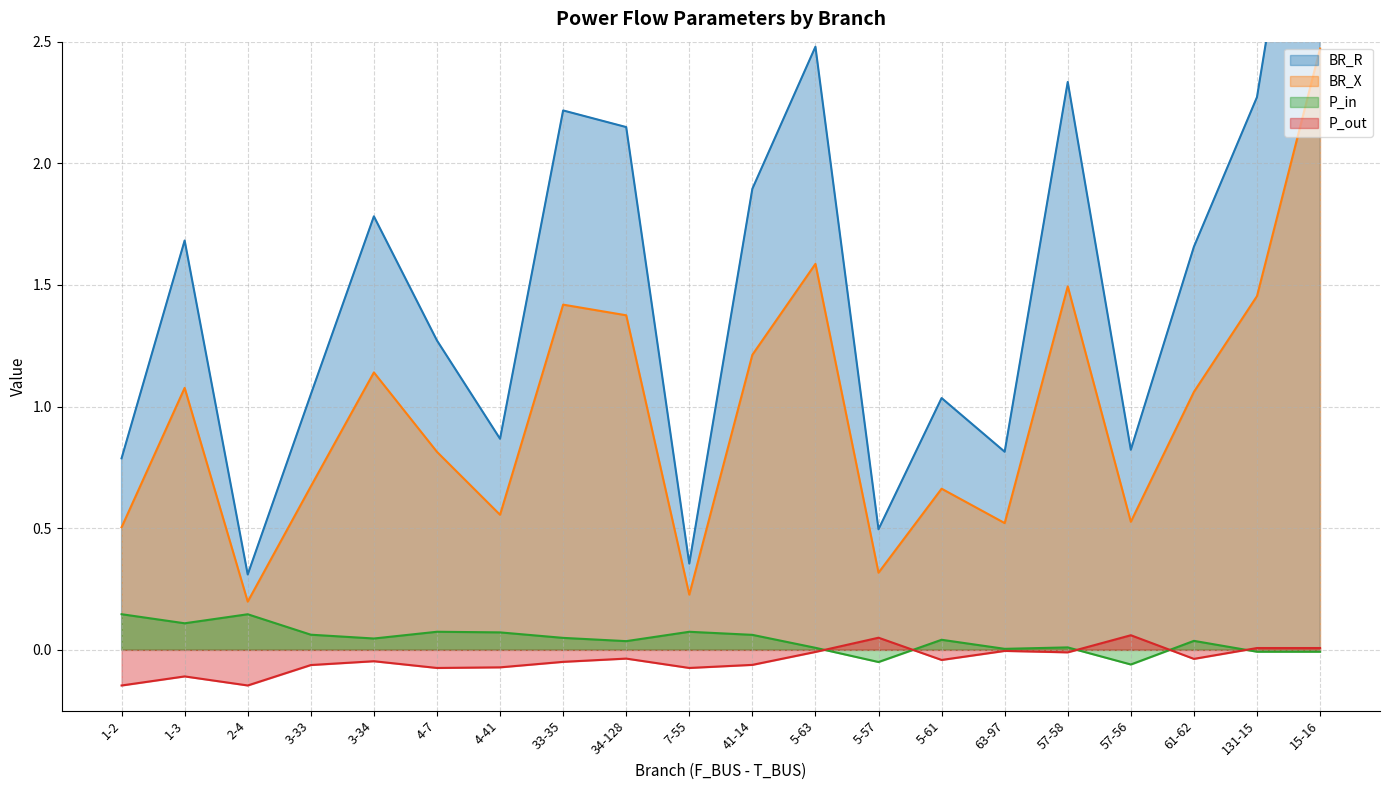

List the series in order of their peak value, highest first.

BR_R, BR_X, P_in, P_out